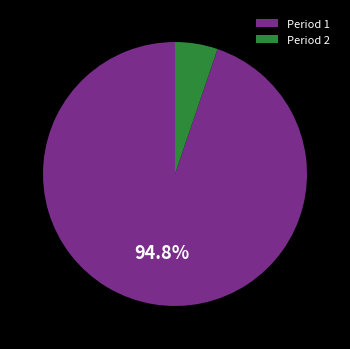

Do Period 1 and Period 2 together represent more than half of the pie?

Yes